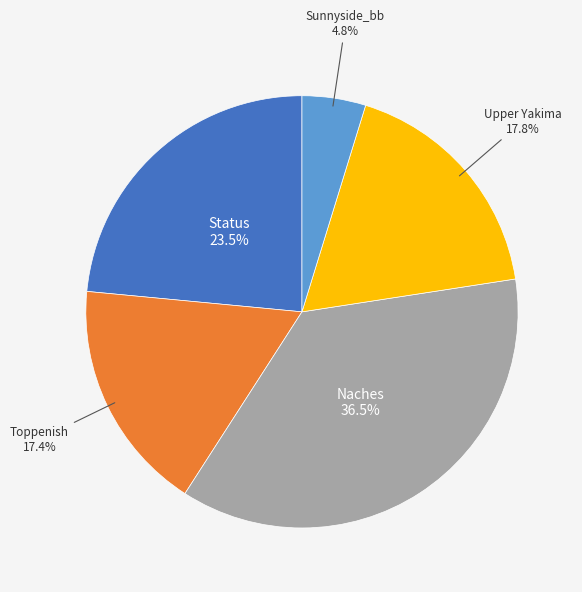

Is there any slice that represents more than half of the pie?

No